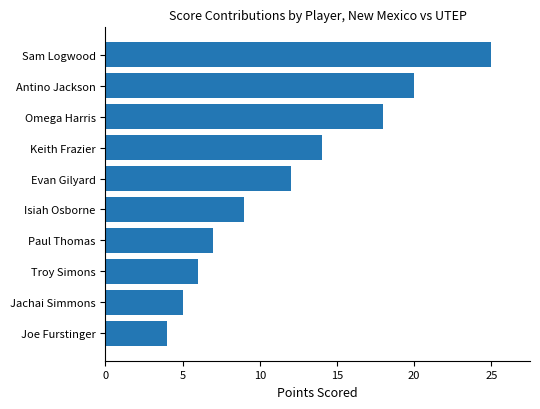

Rank the categories by value from highest to lowest.

Sam Logwood, Antino Jackson, Omega Harris, Keith Frazier, Evan Gilyard, Isiah Osborne, Paul Thomas, Troy Simons, Jachai Simmons, Joe Furstinger